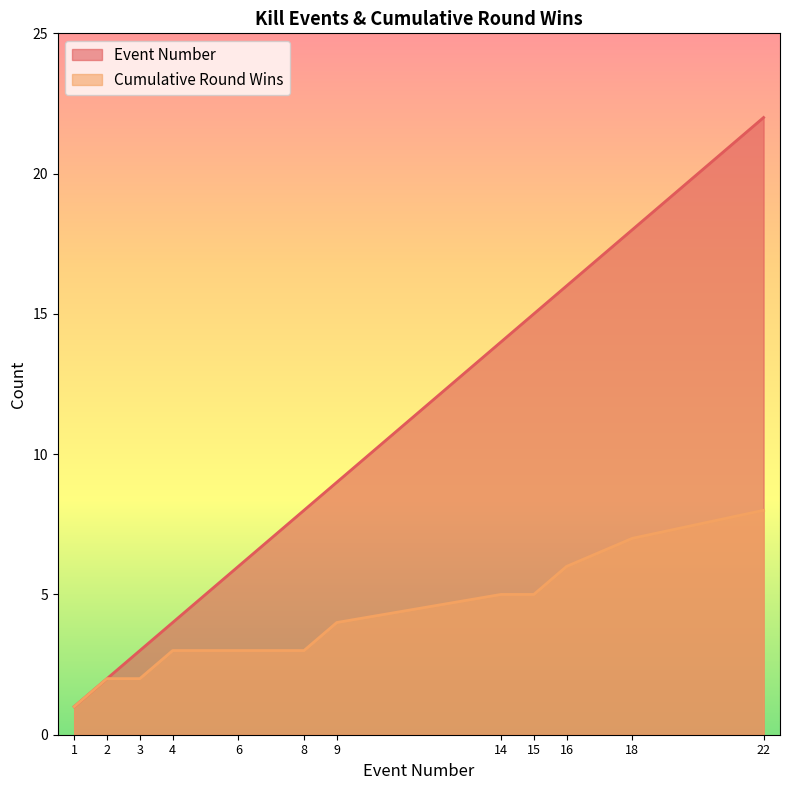

How many lines are shown in the chart?

2